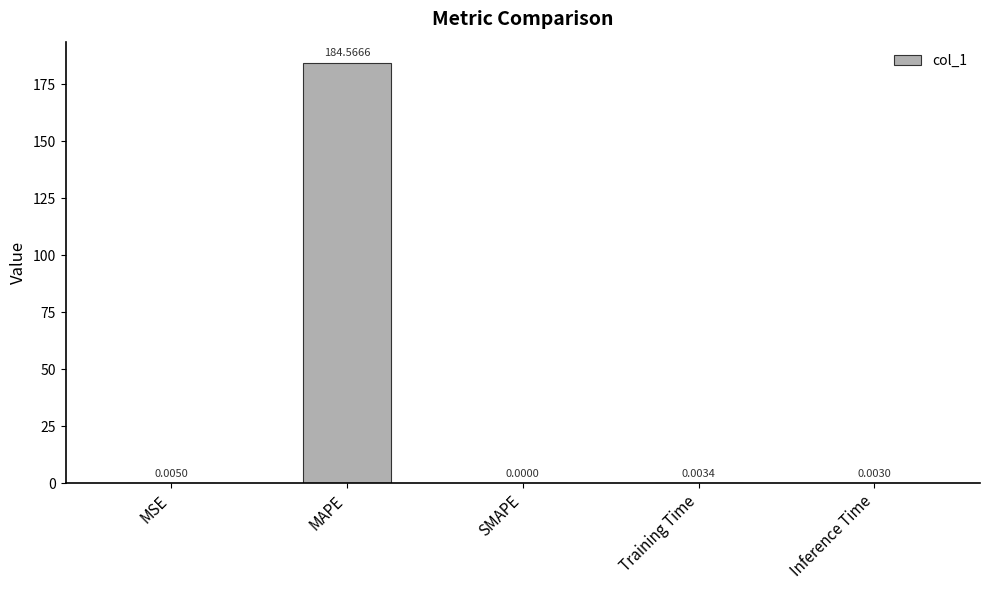

What is the maximum value shown in the chart?

184.6